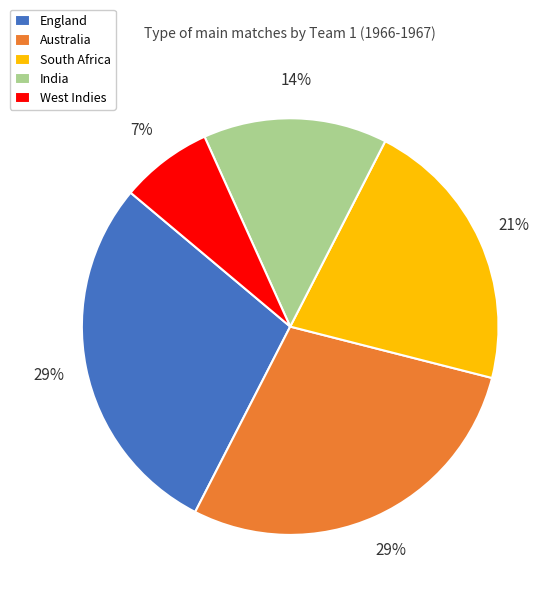

True or false: South Africa accounts for 35% of the total.

False